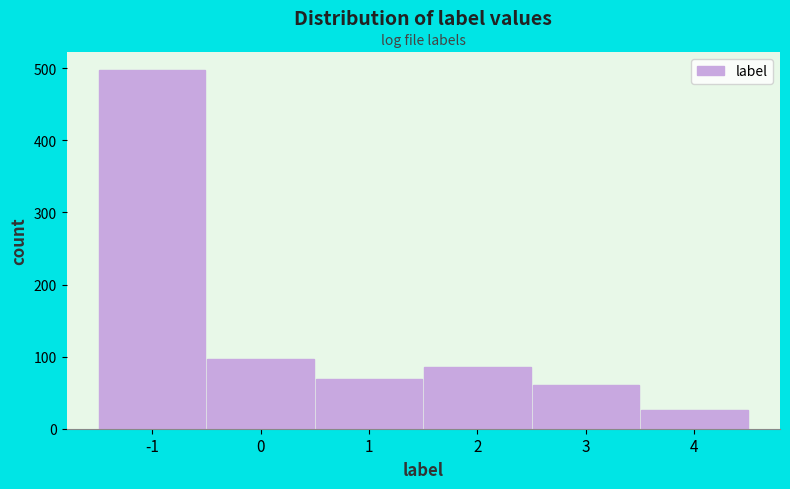

Reading left to right, extract all data points from this chart.

-1=498	0=97	1=69	2=85	3=60	4=26